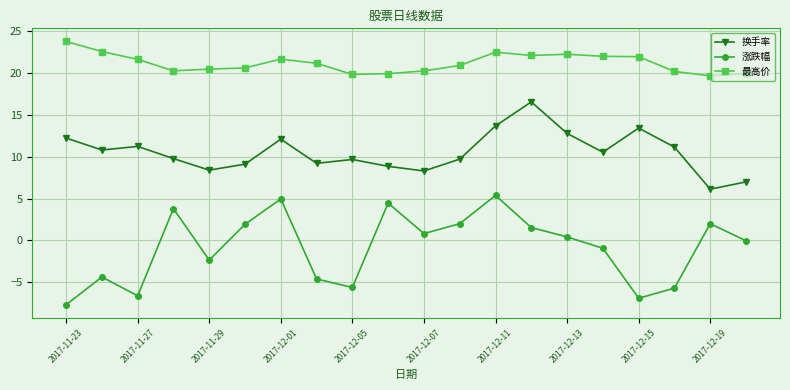

True or false: 换手率 and 涨跌幅 intersect in this chart.

False